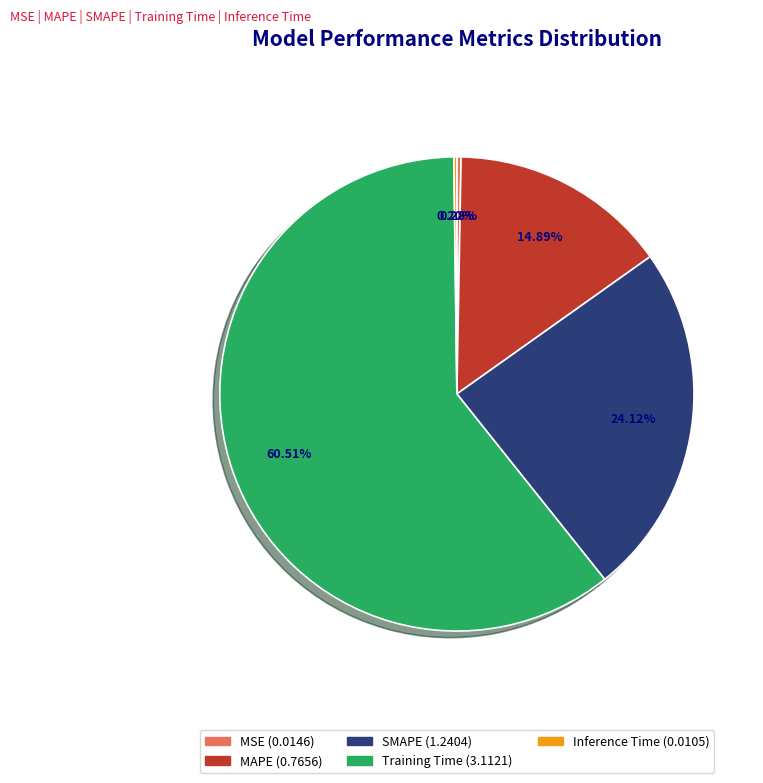

Does any single category account for the majority?

Yes